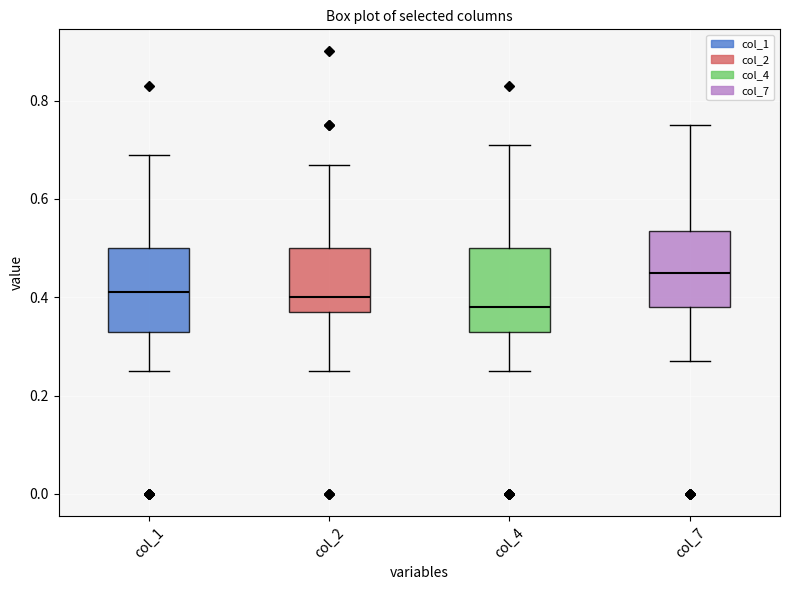

Which box has the highest median line?

col_7